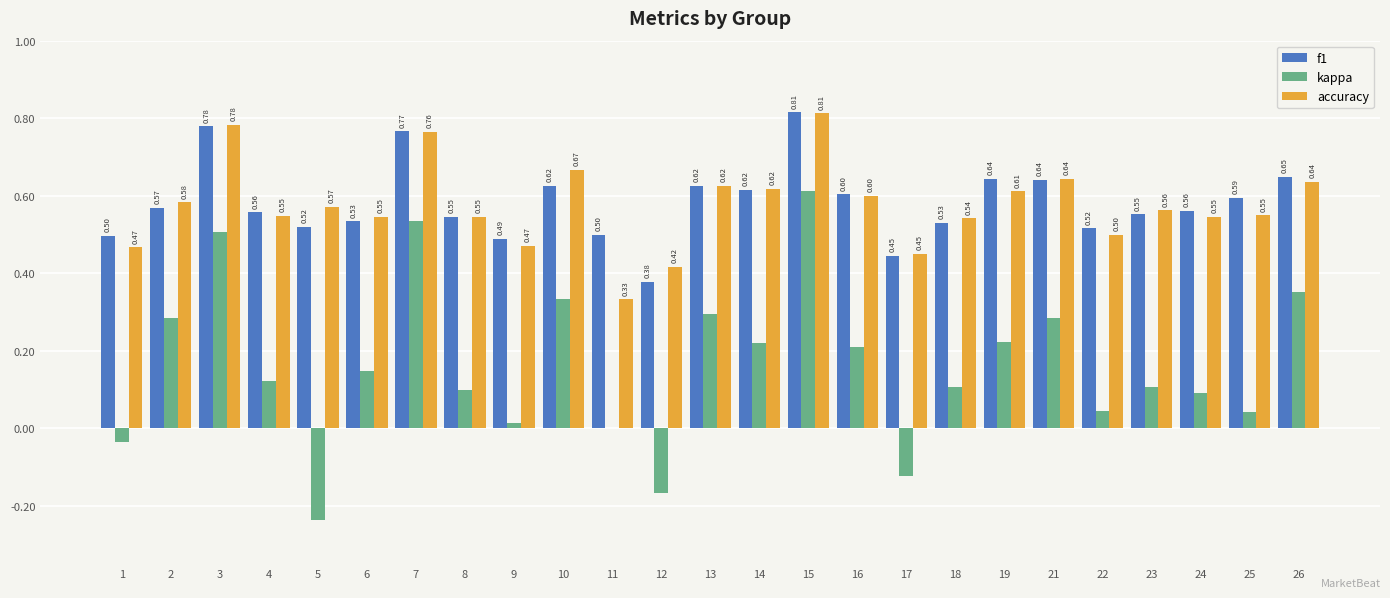

Which series has the largest range (max minus min)?

kappa